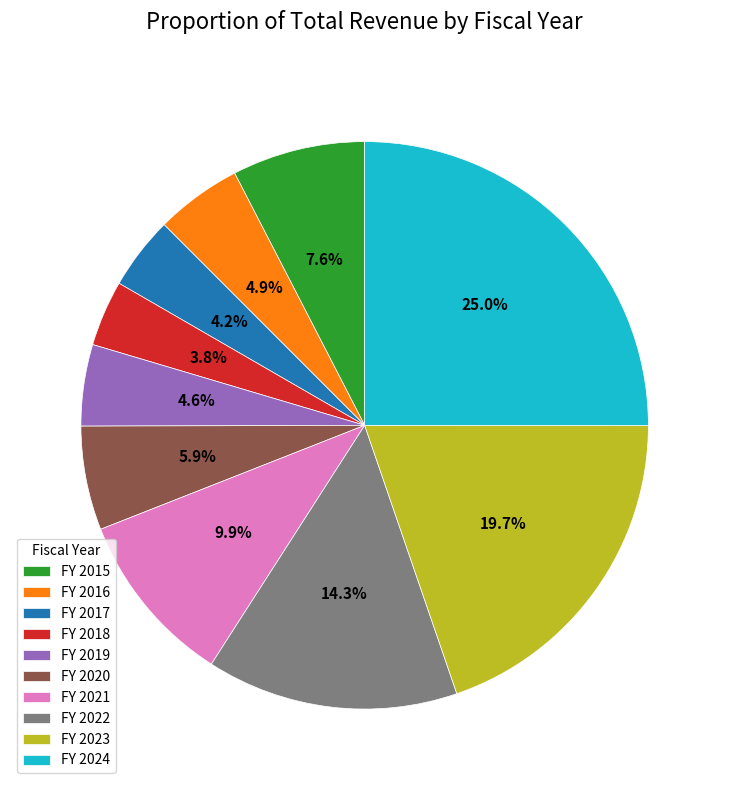

How many slices are in this pie chart?

10